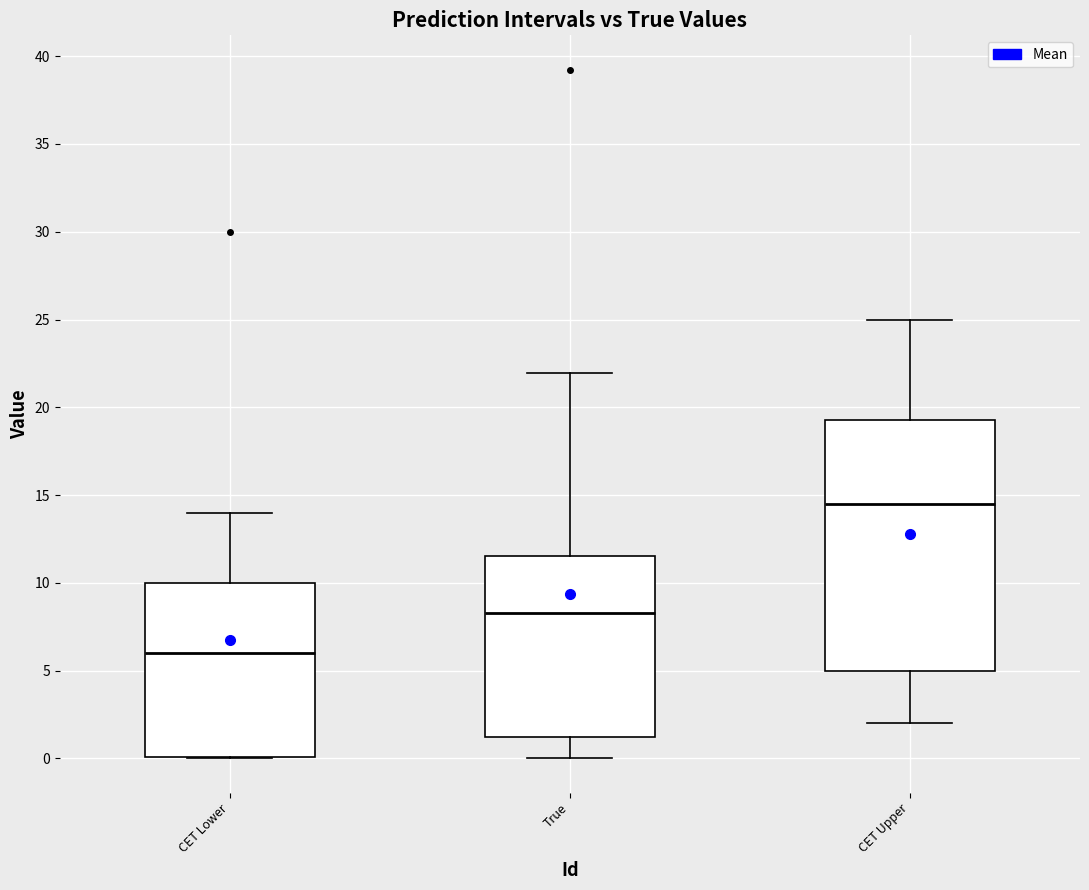

Comparing the boxes themselves (not the whiskers), which one is the tallest?

CET Upper